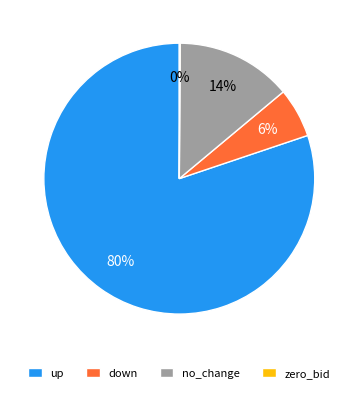

Which has a higher value, down or up?

up